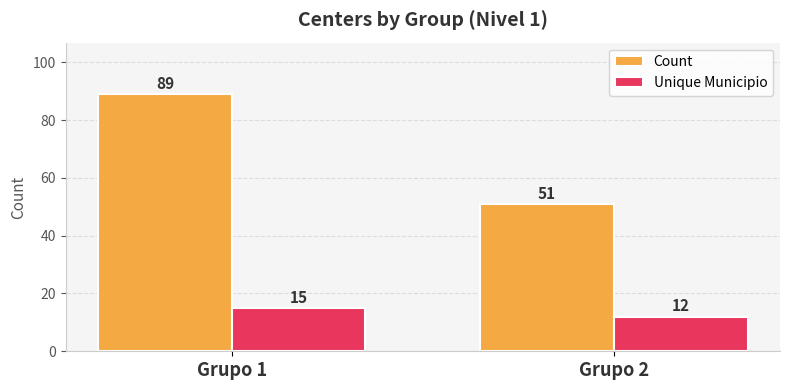

What is the spread (max minus min) of values at Grupo 2?

39